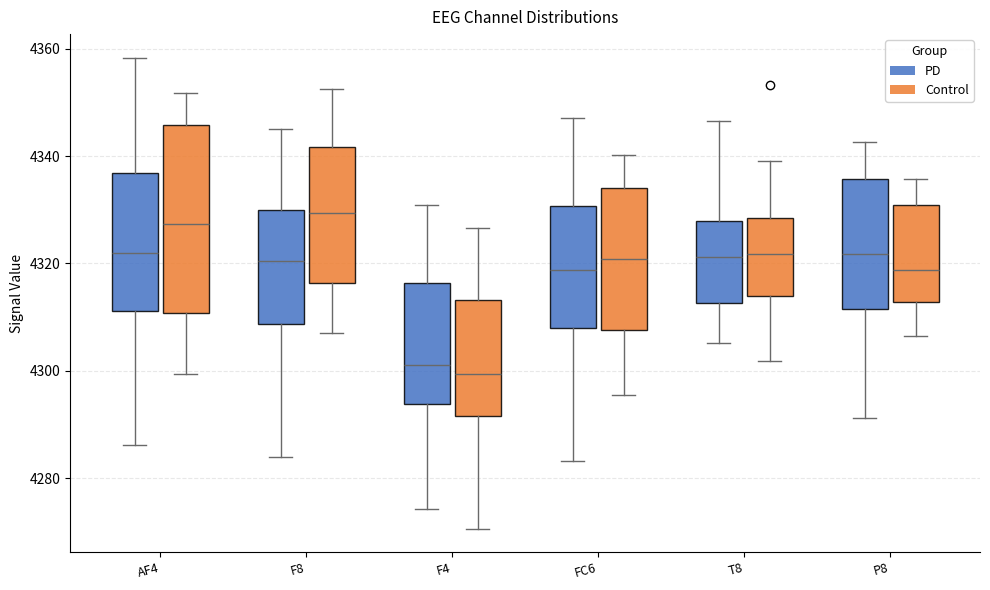

Reading left to right, transcribe this box plot: for each box, give where its median line is, the range the box spans, and where its two whiskers end, as read against the y-axis. The values are not printed on the chart, so give them approximately, as read against the axis.

AF4 (PD): median 4322, box 4312 to 4336, whiskers 4286 to 4358
AF4 (Control): median 4328, box 4310 to 4346, whiskers 4300 to 4352
F8 (PD): median 4320, box 4308 to 4330, whiskers 4284 to 4346
F8 (Control): median 4330, box 4316 to 4342, whiskers 4308 to 4352
F4 (PD): median 4302, box 4294 to 4316, whiskers 4274 to 4330
F4 (Control): median 4300, box 4292 to 4314, whiskers 4270 to 4326
FC6 (PD): median 4318, box 4308 to 4330, whiskers 4284 to 4348
FC6 (Control): median 4320, box 4308 to 4334, whiskers 4296 to 4340
T8 (PD): median 4322, box 4312 to 4328, whiskers 4306 to 4346
T8 (Control): median 4322, box 4314 to 4328, whiskers 4302 to 4340
P8 (PD): median 4322, box 4312 to 4336, whiskers 4292 to 4342
P8 (Control): median 4318, box 4312 to 4330, whiskers 4306 to 4336